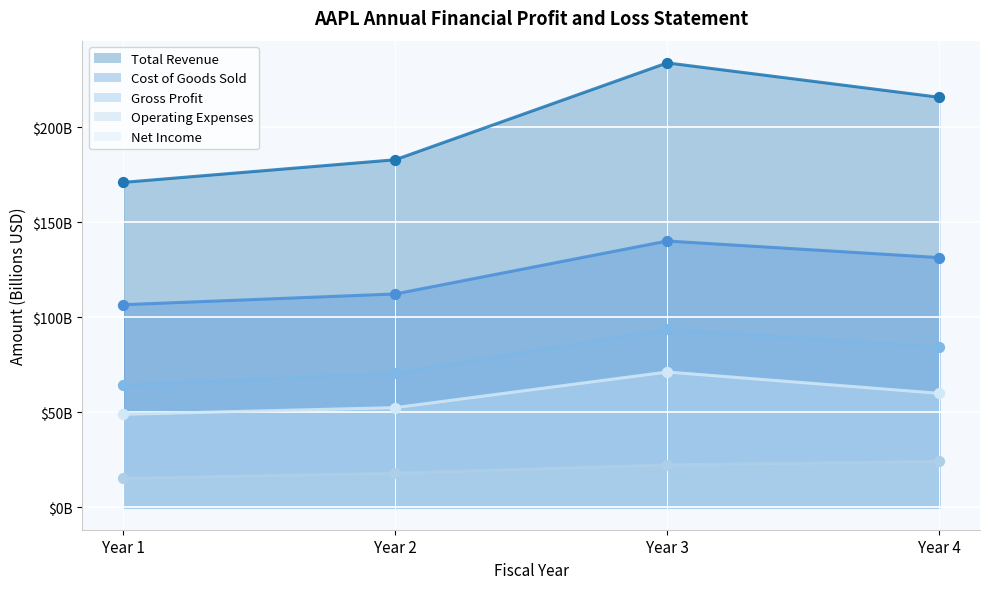

What are all the series names shown in the legend?

Total Revenue, Cost of Goods Sold, Gross Profit, Operating Expenses, Net Income